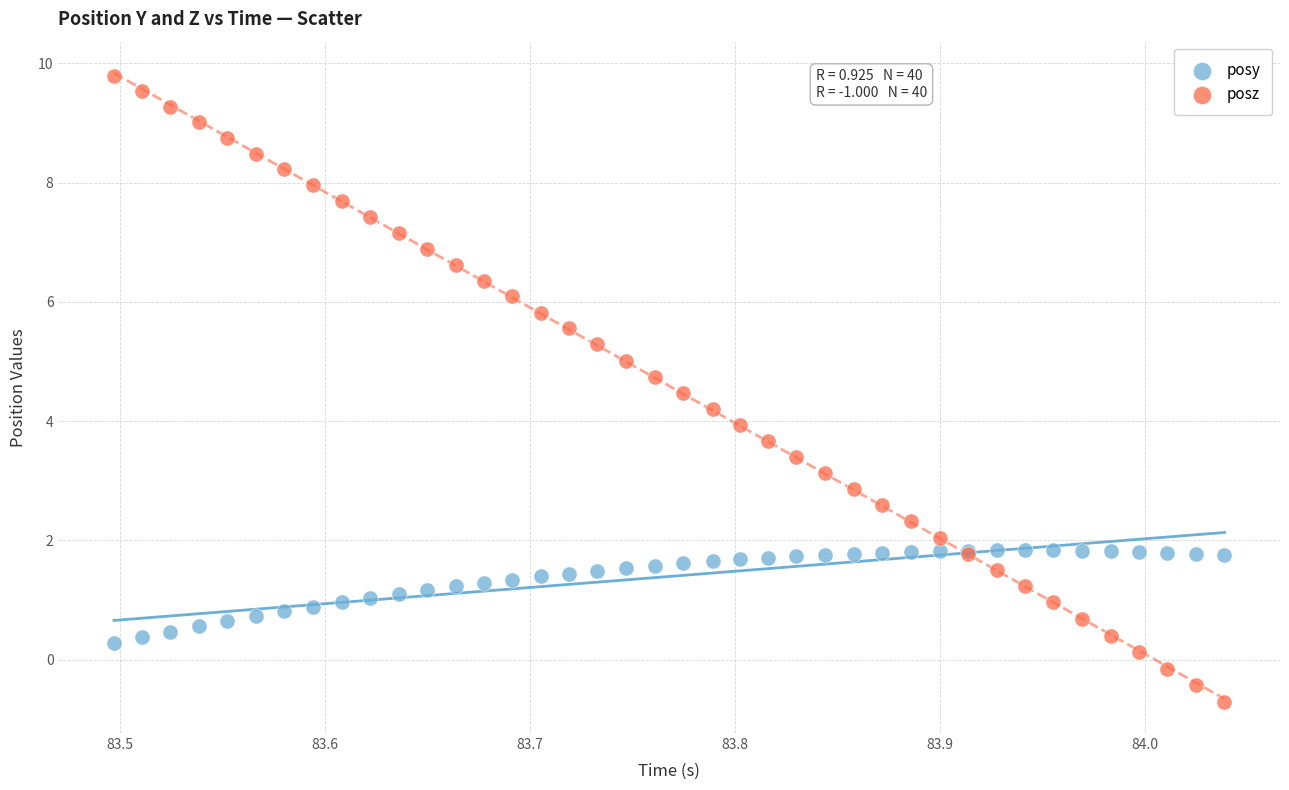

Which series has the largest Y range (max minus min)?

posz